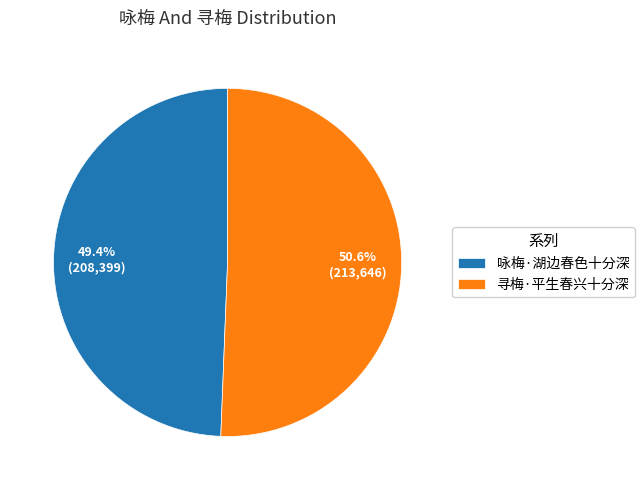

Does any single category account for the majority?

Yes